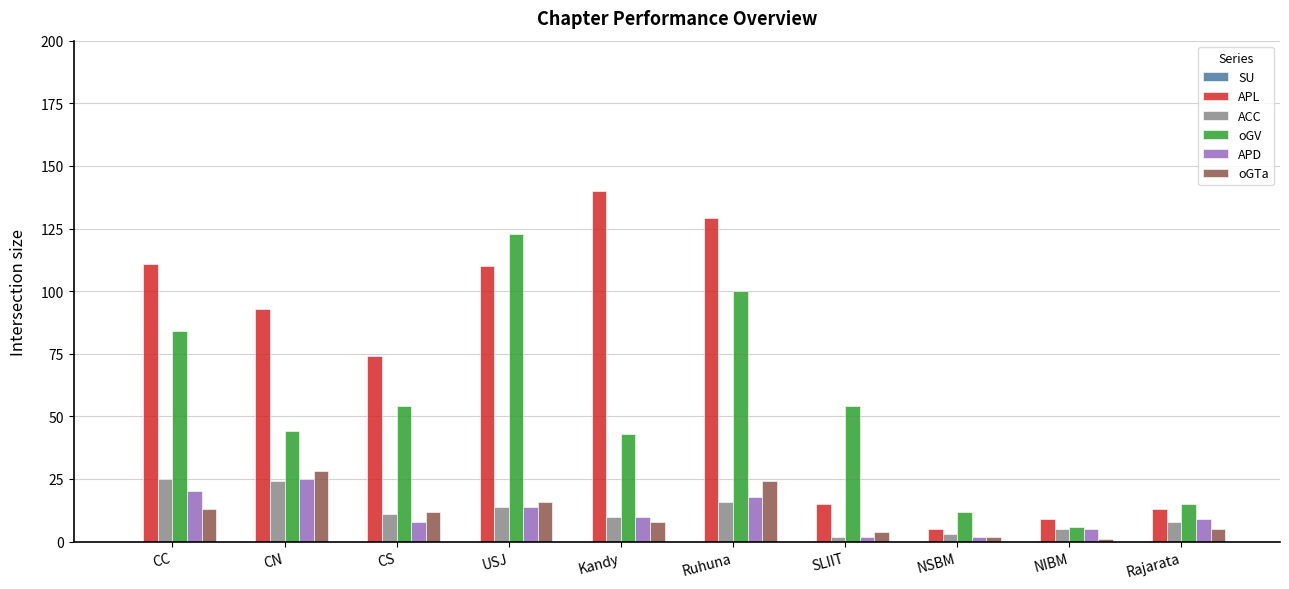

Does the chart contain any negative values?

No